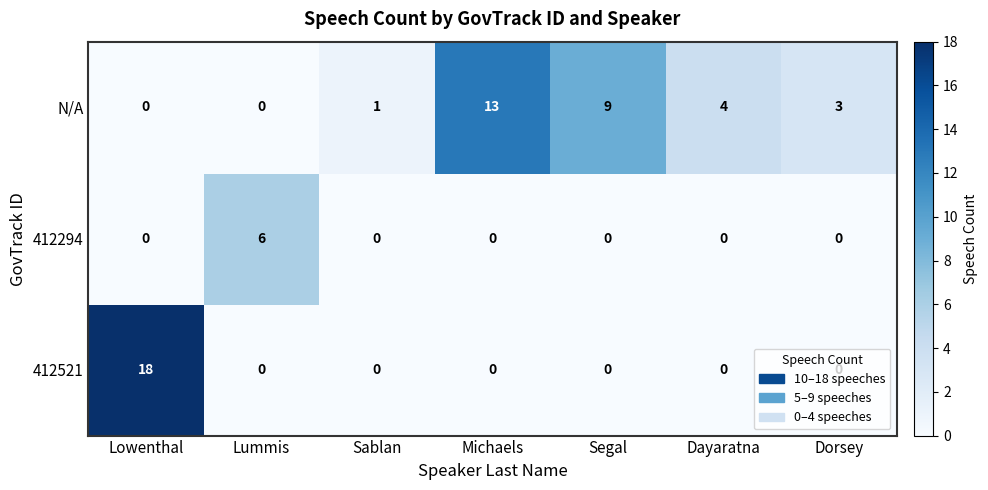

The N/A series shows 5 at Segal. True or false?

False